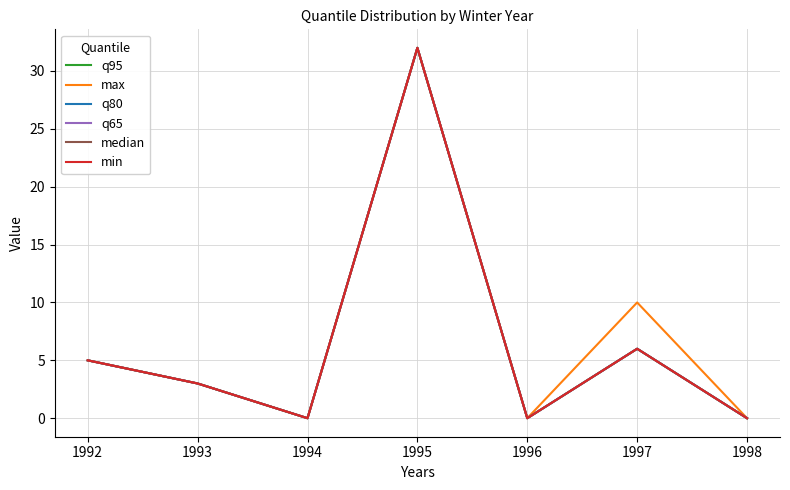

Does the chart have visible grid lines?

Yes